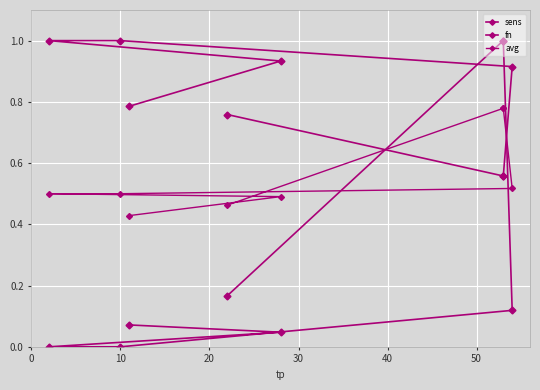

What is the sum of all sens values?

6.5